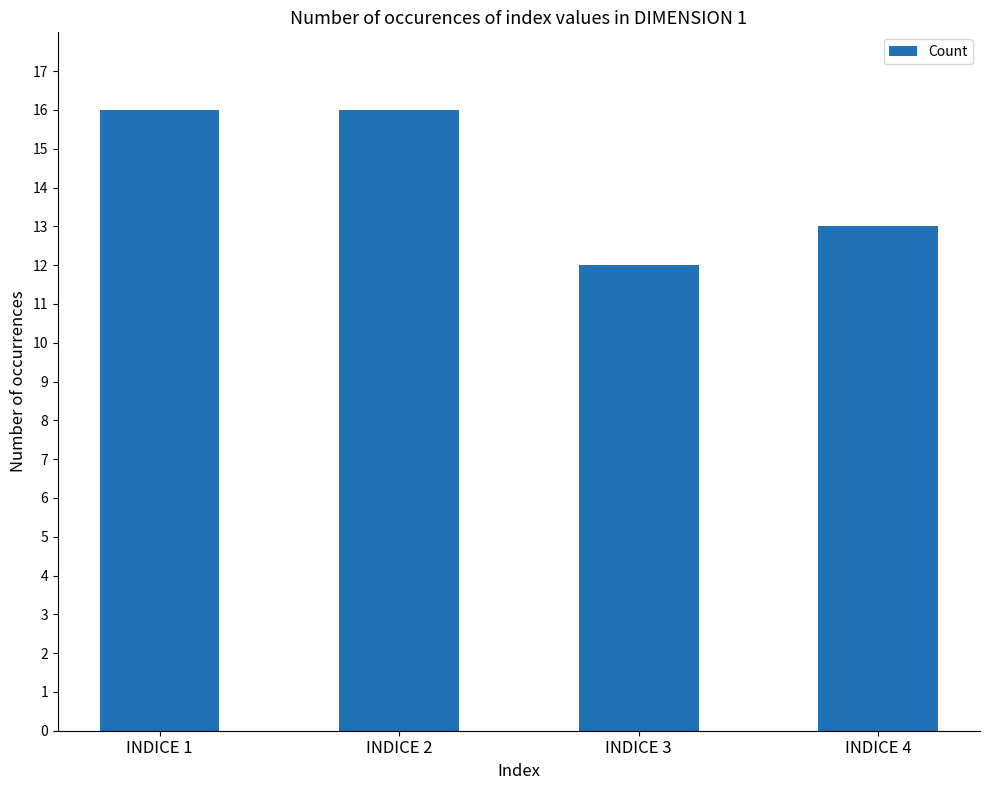

How many distinct data groups are displayed?

1